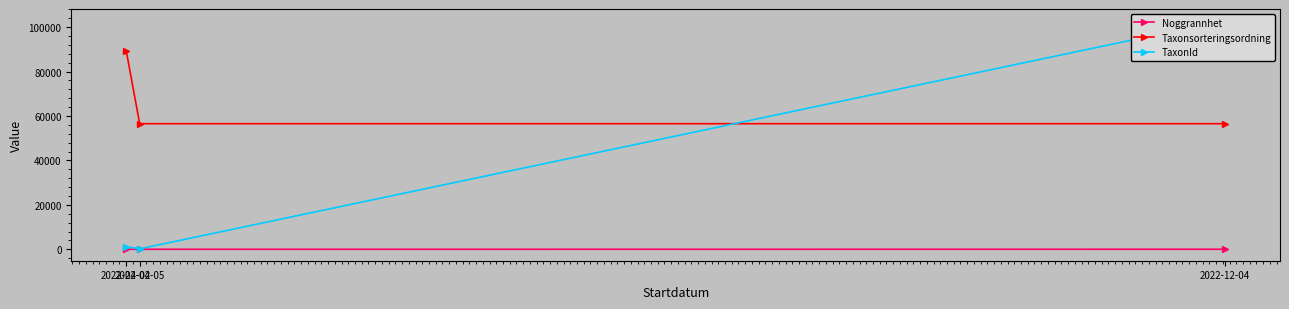

Does the chart display data point markers on the line(s)?

Yes